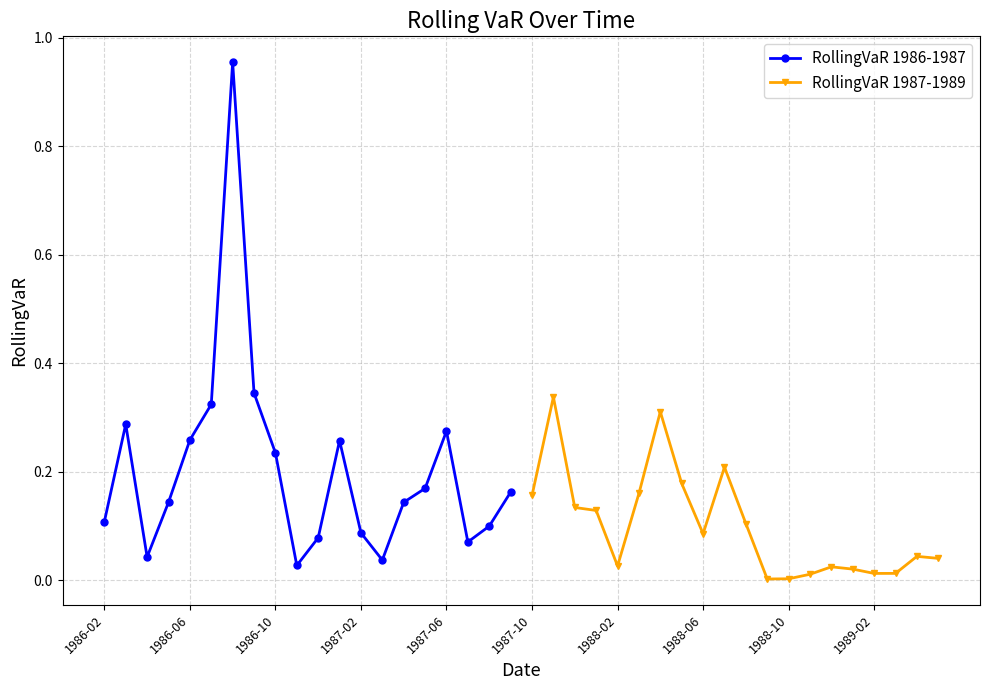

How many lines are shown in the chart?

2